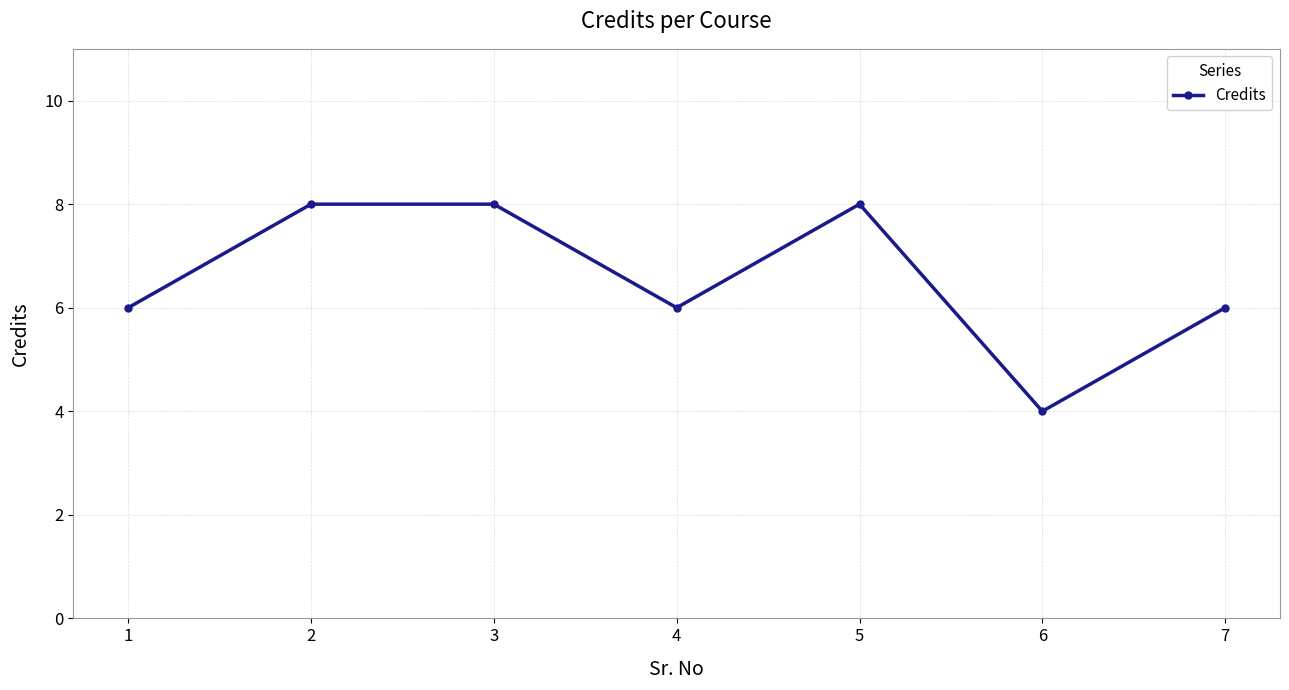

The chart shows a value of 3 at 3. True or false?

False